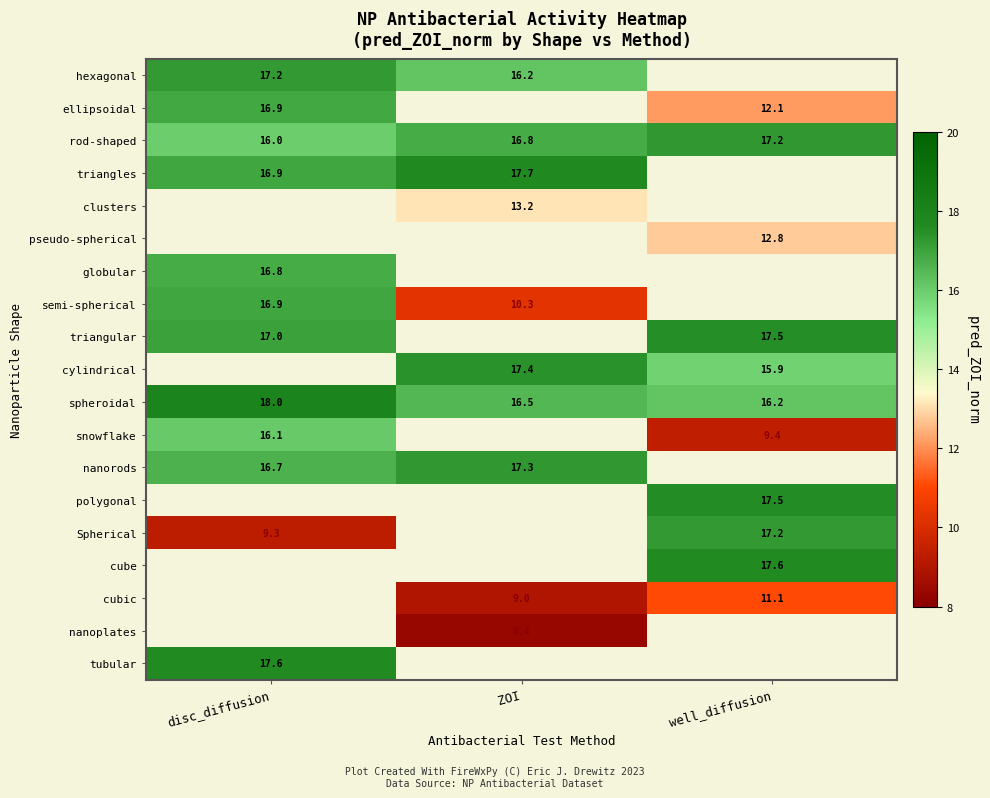

What is the lowest value of the semi-spherical series?

10.3